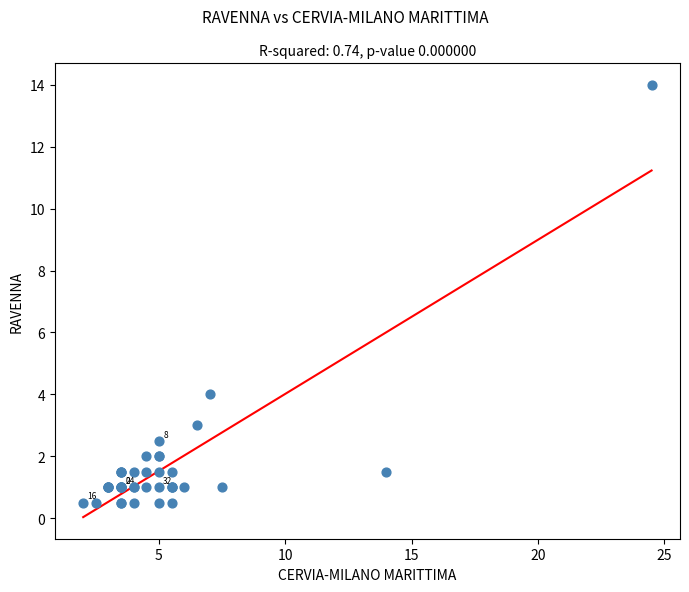

What Y value in the scatter plot is closest to 7?

4.0